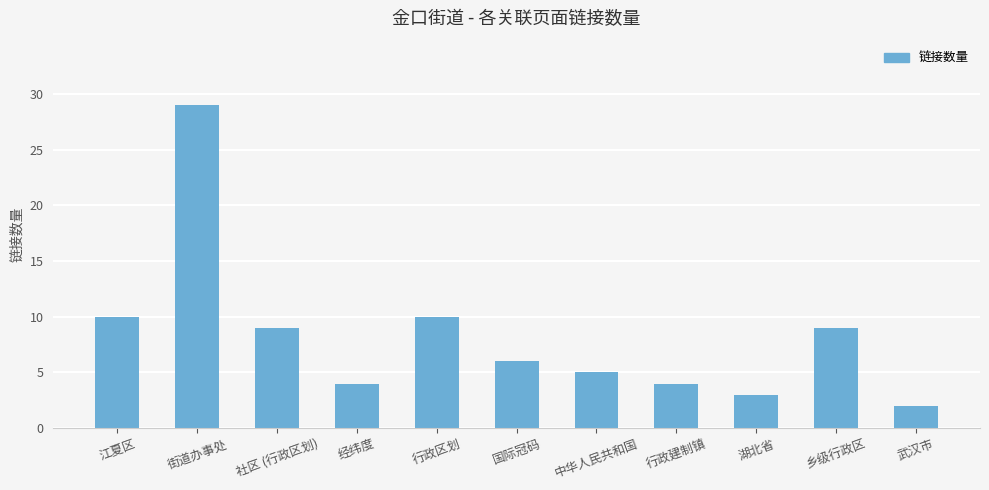

What position from the left is 行政区划?

5